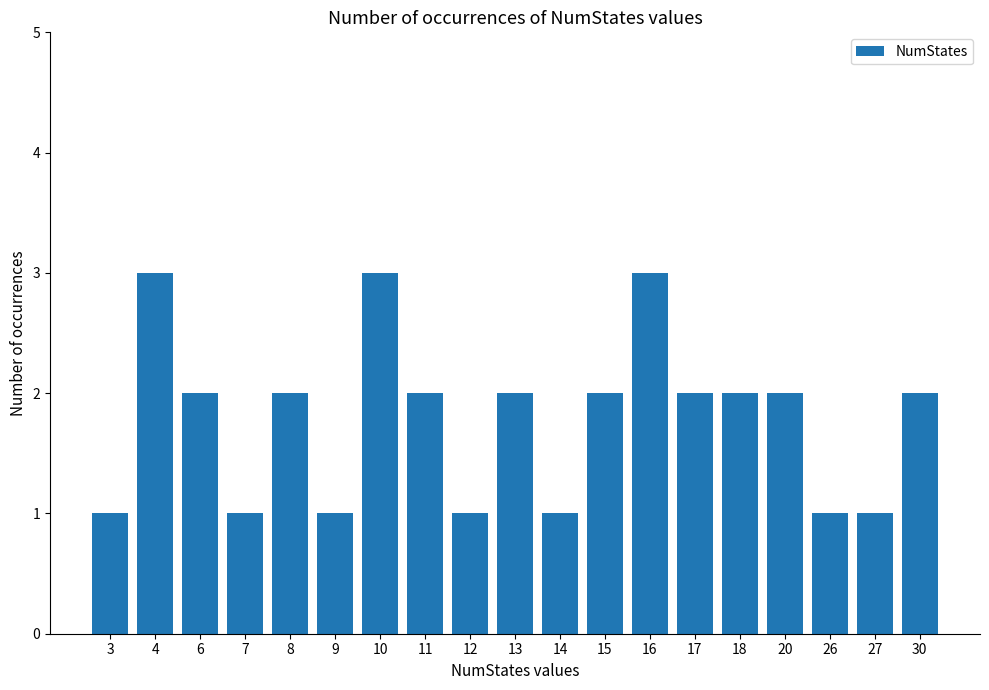

Reading left to right, transcribe all the data shown in this chart.

3=1	4=3	6=2	7=1	8=2	9=1	10=3	11=2	12=1	13=2	14=1	15=2	16=3	17=2	18=2	20=2	26=1	27=1	30=2